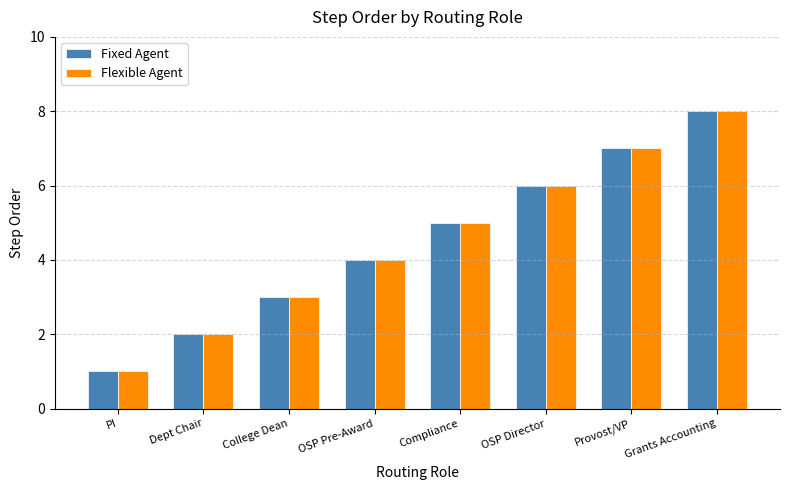

What is the total value across all series at Provost/VP?

14